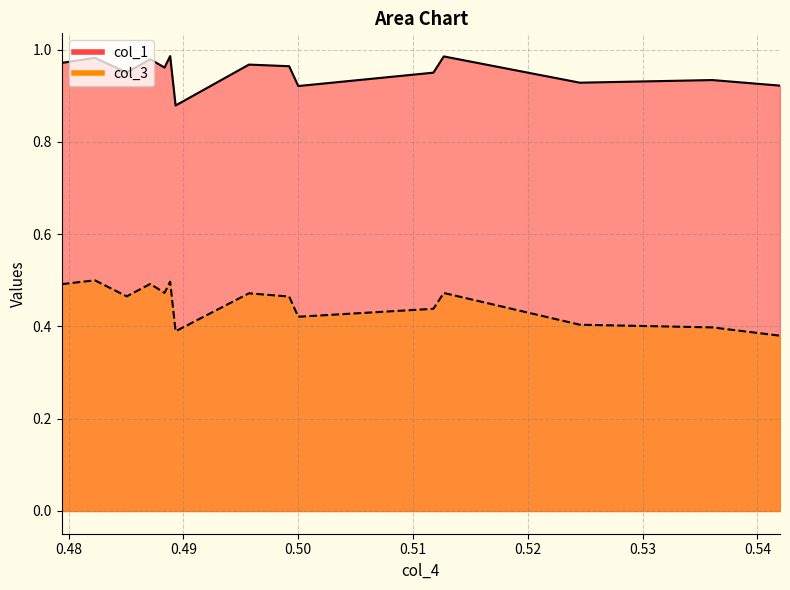

Between 0.48932665750500004 and 0.48711955273400004, which is larger?

0.48711955273400004